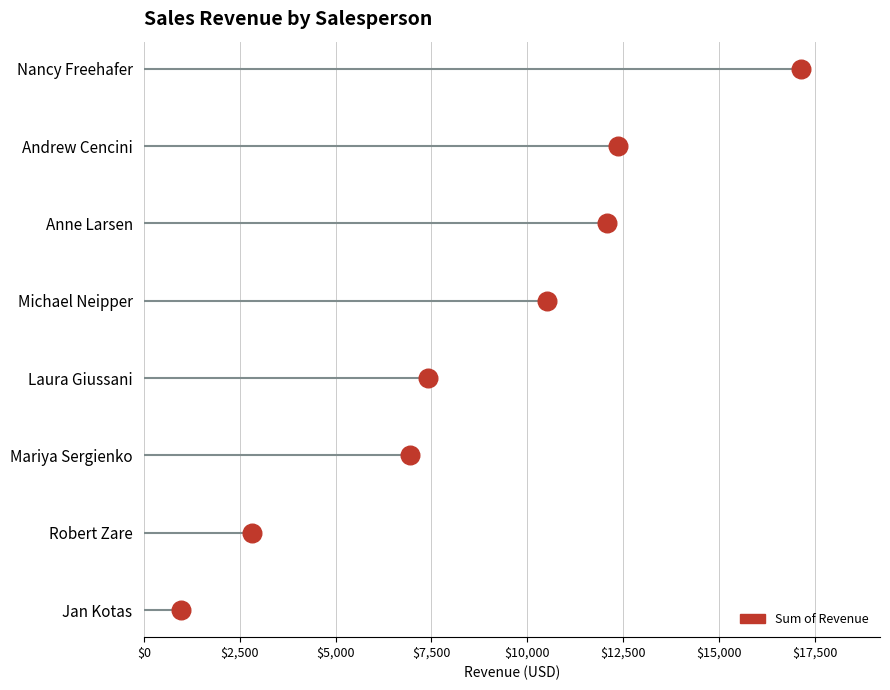

Approximately how many times larger is the value at $10,000 compared to $7,500?

1.3